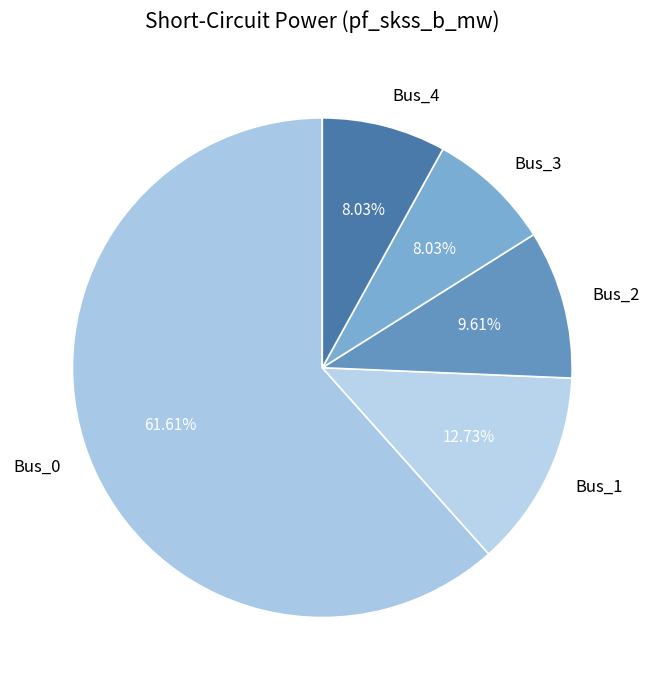

Which category has the biggest portion of the pie?

Bus_0